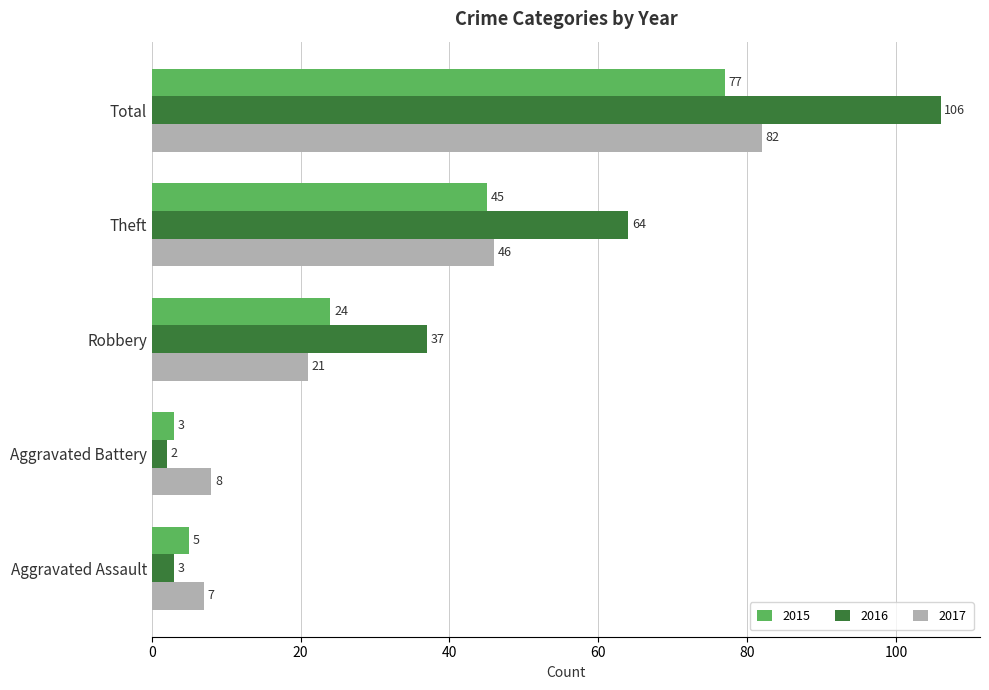

True or false: 2017 has a value of 82 at Total.

True